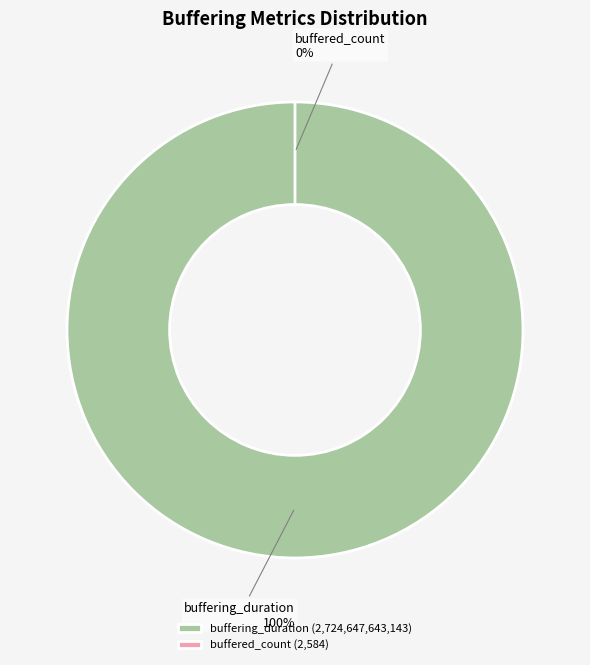

True or false: buffered_count accounts for 1% of the total.

False